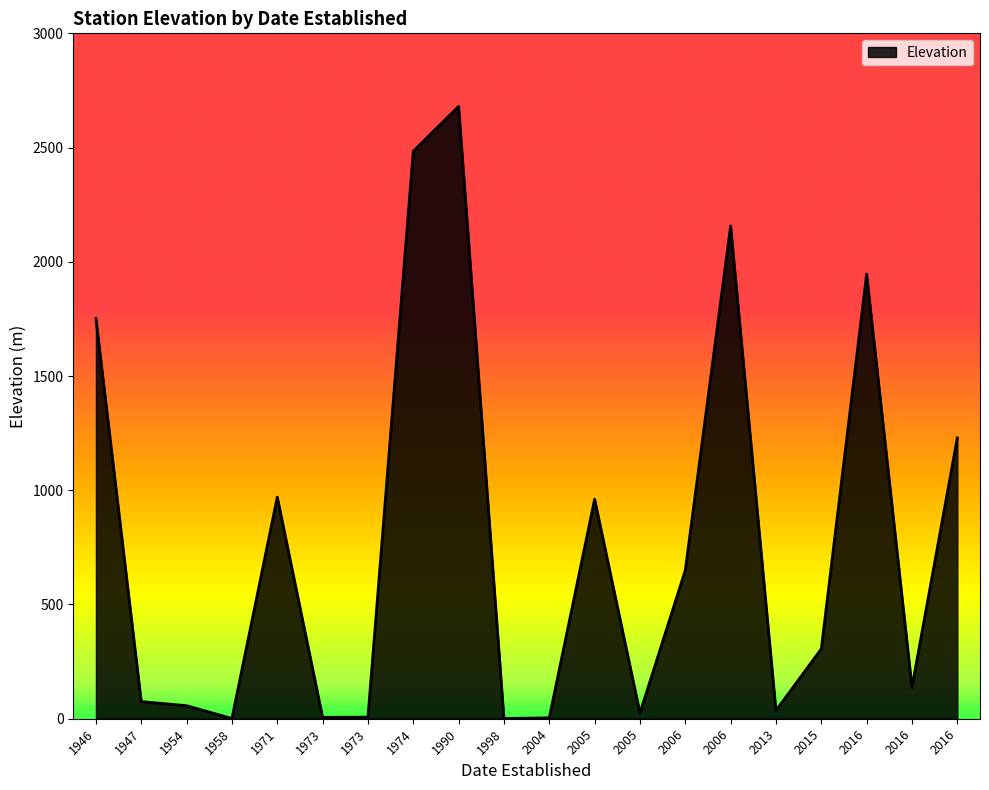

Count the number of data series in this chart.

1